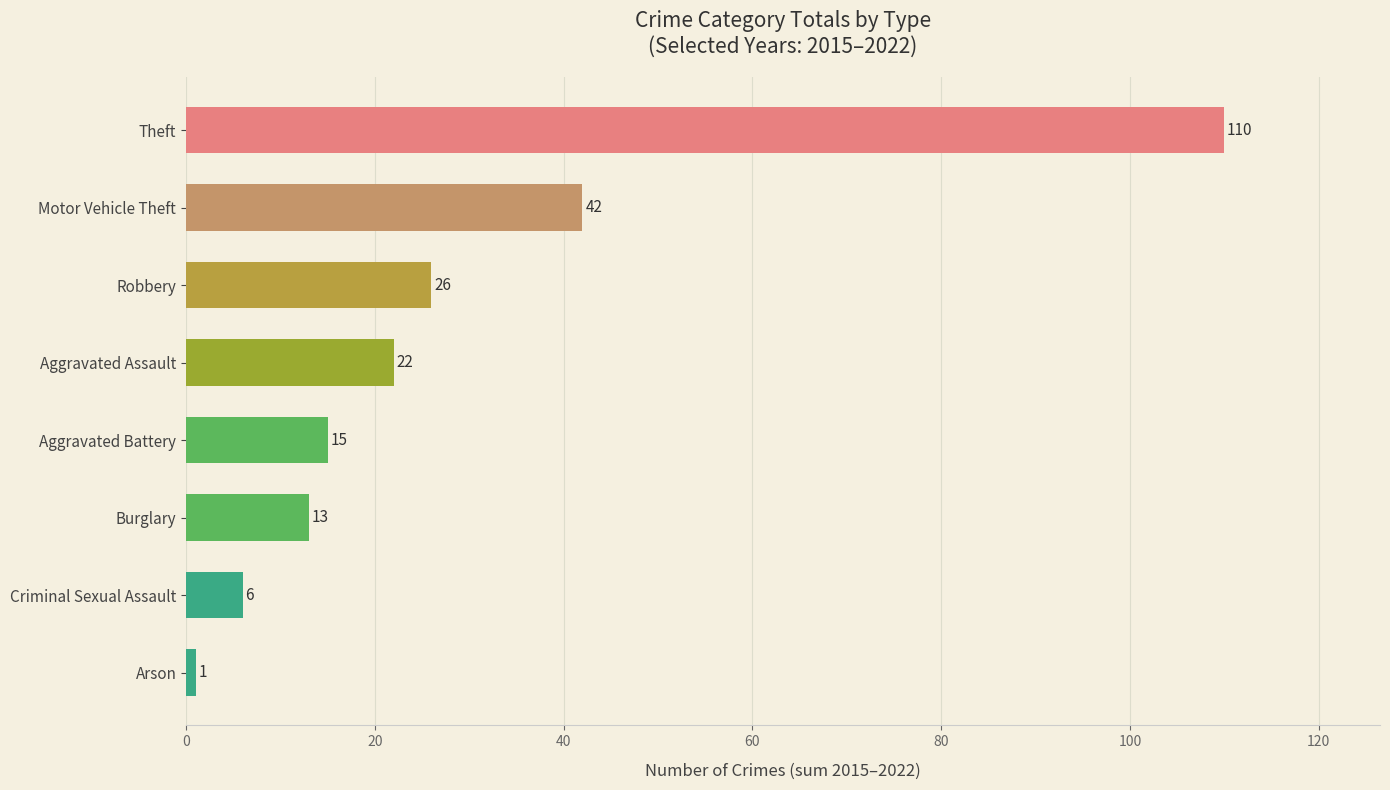

Where is the data nearest to the value 55?

Motor Vehicle Theft